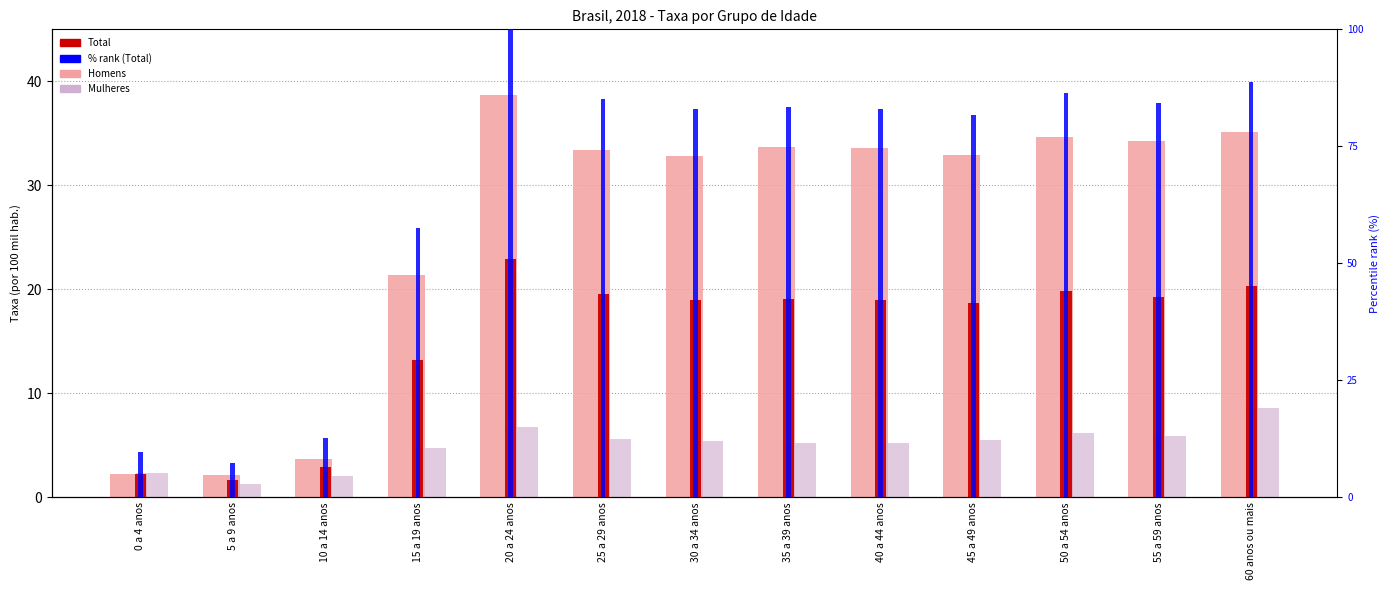

How many values in the Mulheres (light) series exceed 5?

9